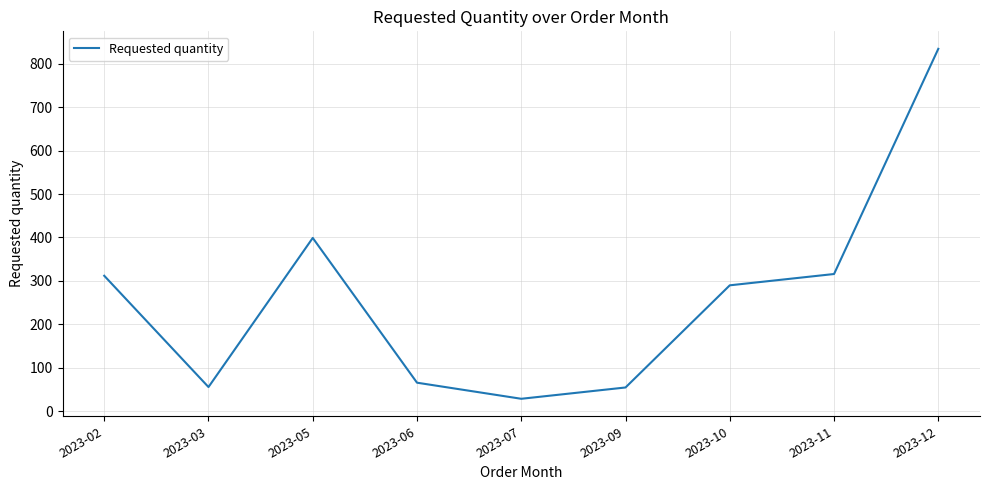

Which category has the lowest value across all series?

2023-07